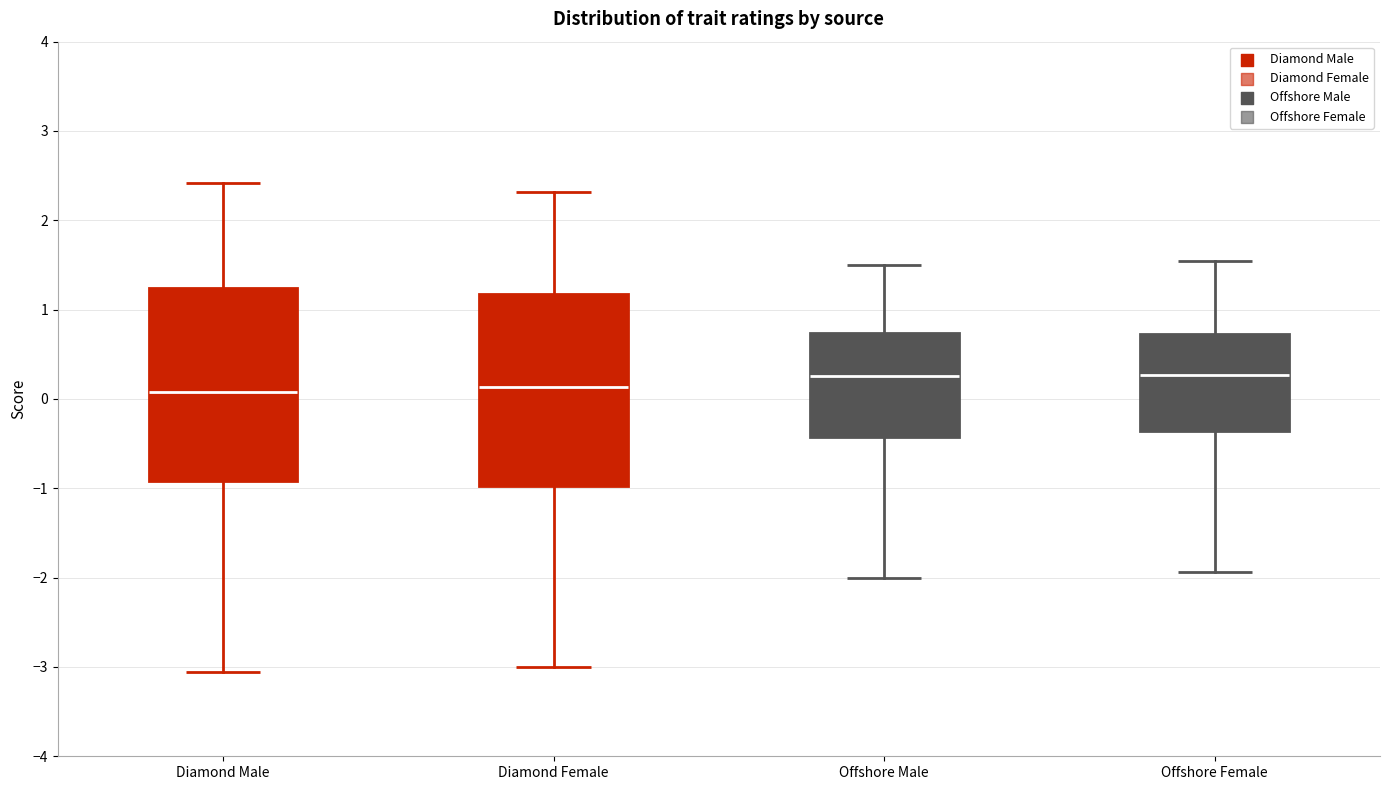

Reading left to right, read every box against the y-axis: the position of its median line, the range the box covers, and the ends of its whiskers. The values are not printed on the chart, so give them approximately, as read against the axis.

Diamond Male: median 0.1, box -0.9 to 1.2, whiskers -3.1 to 2.4
Diamond Female: median 0.1, box -1.0 to 1.2, whiskers -3.0 to 2.3
Offshore Male: median 0.3, box -0.4 to 0.7, whiskers -2.0 to 1.5
Offshore Female: median 0.3, box -0.4 to 0.7, whiskers -1.9 to 1.5